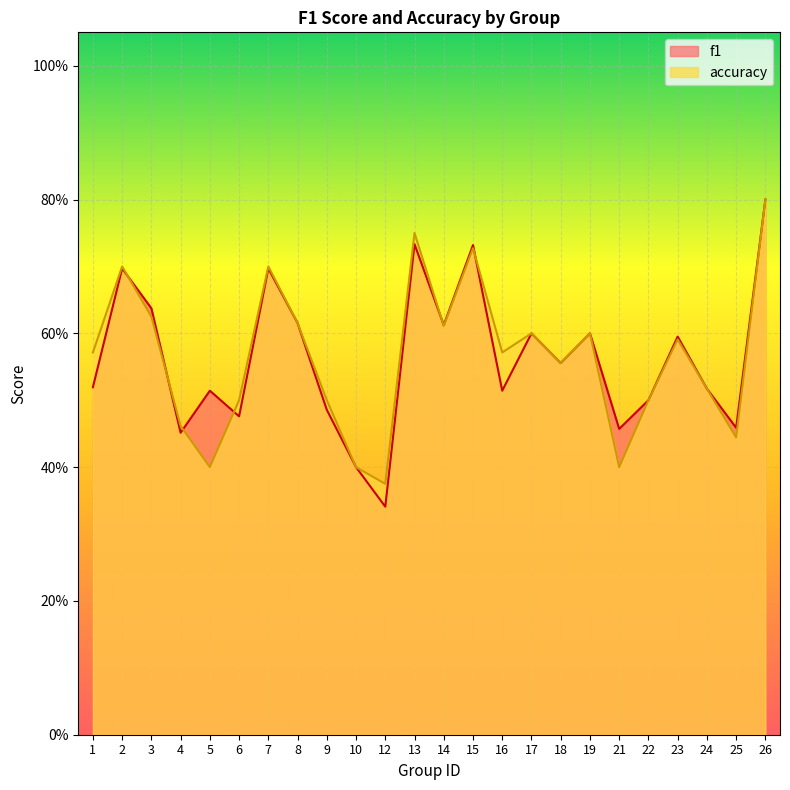

At 18, list the series in order from largest to smallest.

f1, accuracy